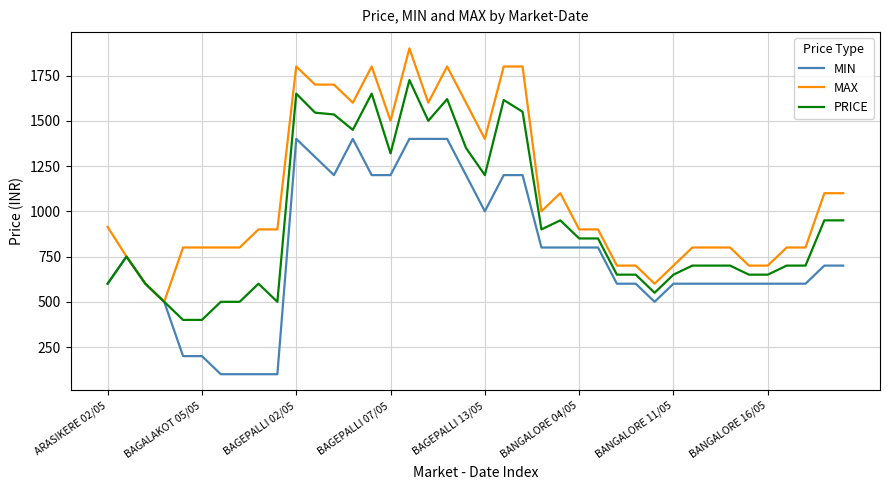

List the series in order of their peak value, highest first.

MAX, PRICE, MIN